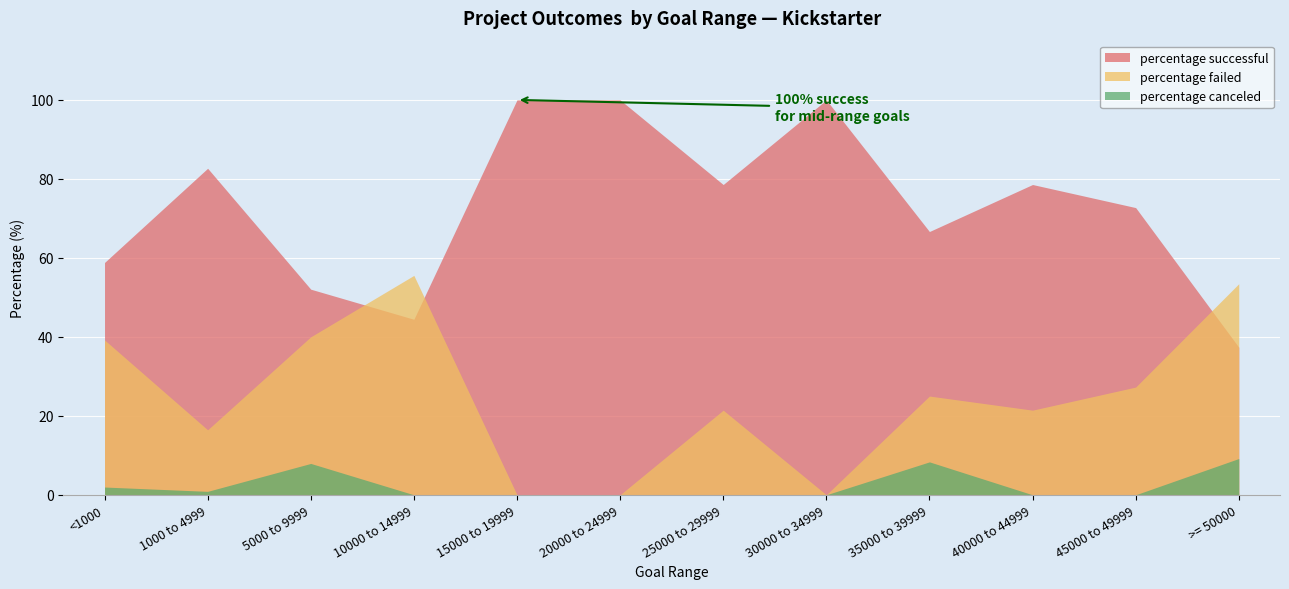

At which category is the sum across all series the highest?

<1000